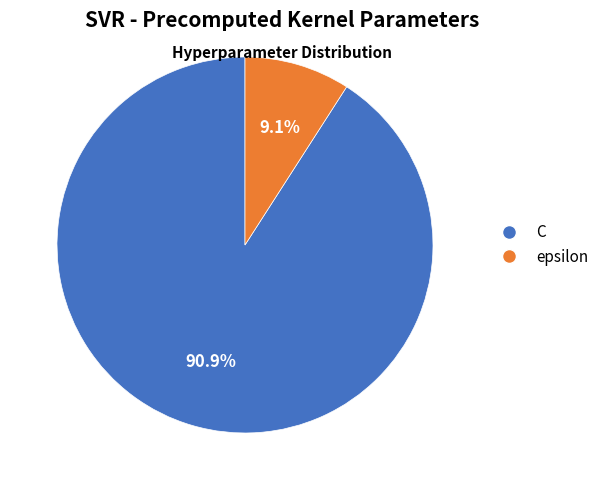

Which has a higher value, epsilon or C?

C